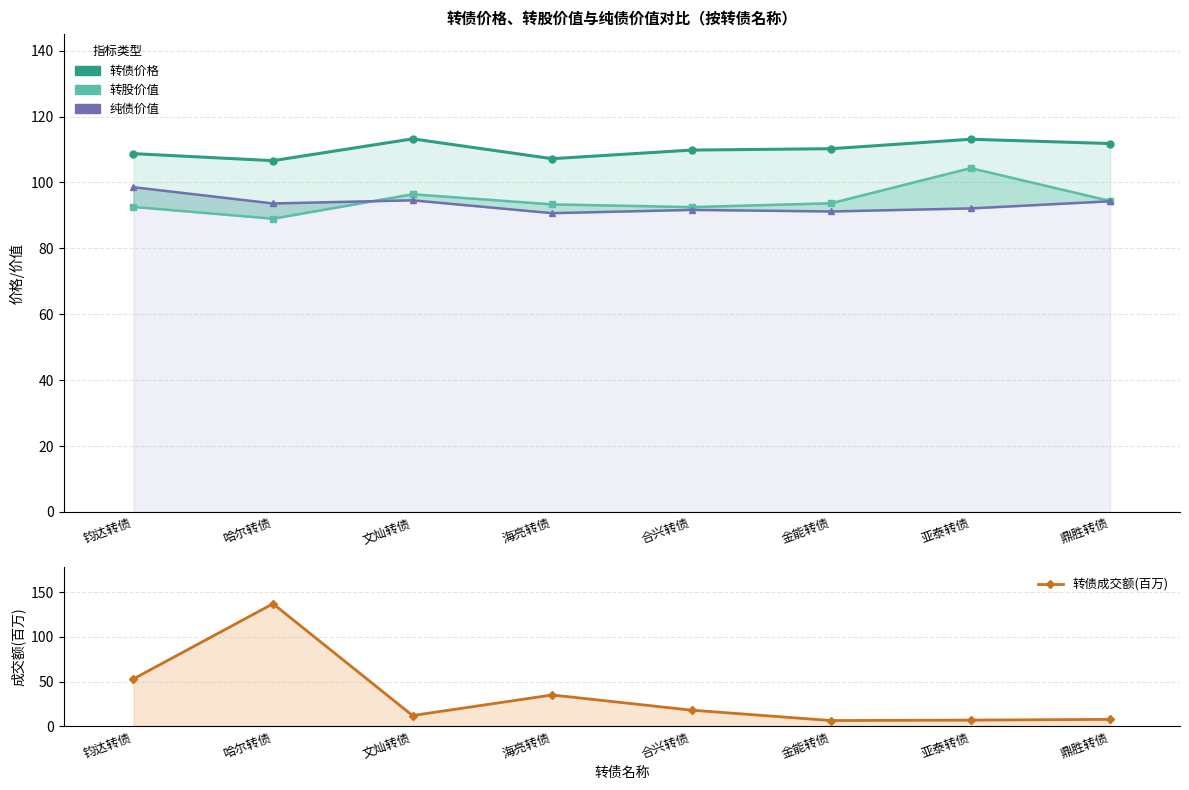

In 纯债价值, how many points are higher than both neighbors (excluding endpoints)?

2